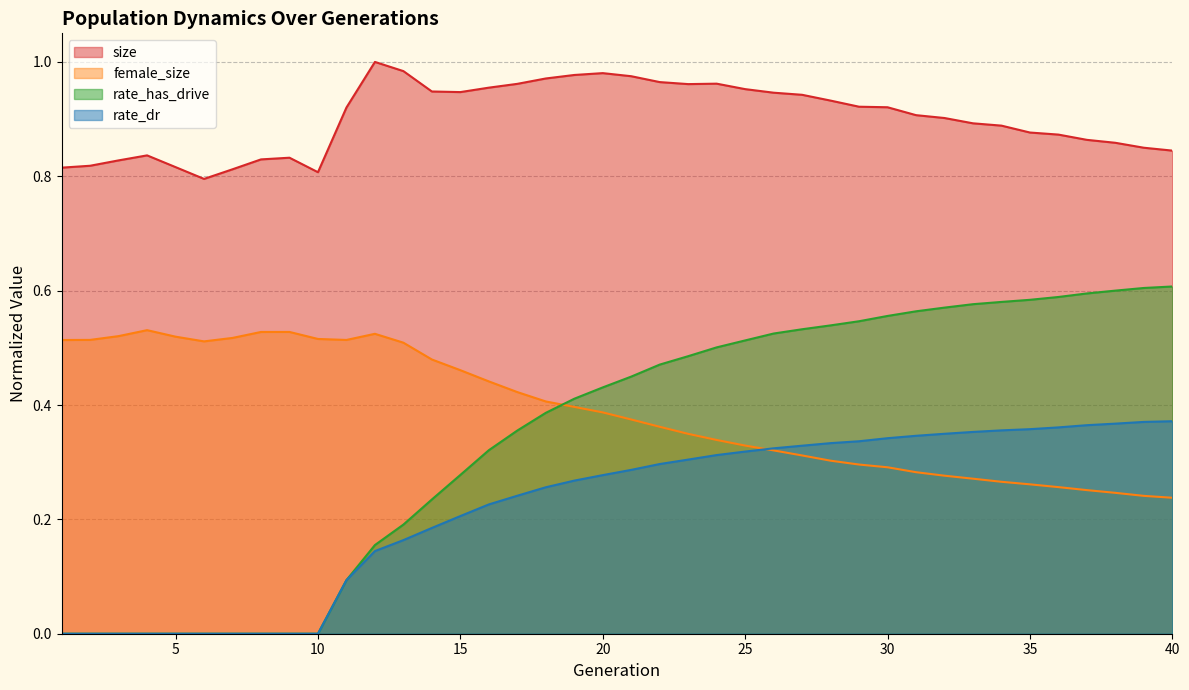

Reading left to right, what are all the values shown in this chart?

size: 0.8	0.8	0.8	0.8	0.8	0.8	0.8	0.8	0.8	0.8	0.9	1.0	1.0	0.9	0.9	1.0	1.0	1.0	1.0	1.0	1.0	1.0	1.0	1.0	1.0	0.9	0.9	0.9	0.9	0.9	0.9	0.9	0.9	0.9	0.9	0.9	0.9	0.9	0.8	0.8
female_size: 0.5	0.5	0.5	0.5	0.5	0.5	0.5	0.5	0.5	0.5	0.5	0.5	0.5	0.5	0.5	0.4	0.4	0.4	0.4	0.4	0.4	0.4	0.3	0.3	0.3	0.3	0.3	0.3	0.3	0.3	0.3	0.3	0.3	0.3	0.3	0.3	0.3	0.2	0.2	0.2
rate_dr: 0.0	0.0	0.0	0.0	0.0	0.0	0.0	0.0	0.0	0.0	0.1	0.1	0.2	0.2	0.2	0.2	0.2	0.3	0.3	0.3	0.3	0.3	0.3	0.3	0.3	0.3	0.3	0.3	0.3	0.3	0.3	0.3	0.4	0.4	0.4	0.4	0.4	0.4	0.4	0.4
rate_has_drive: 0.0	0.0	0.0	0.0	0.0	0.0	0.0	0.0	0.0	0.0	0.1	0.2	0.2	0.2	0.3	0.3	0.4	0.4	0.4	0.4	0.4	0.5	0.5	0.5	0.5	0.5	0.5	0.5	0.5	0.6	0.6	0.6	0.6	0.6	0.6	0.6	0.6	0.6	0.6	0.6